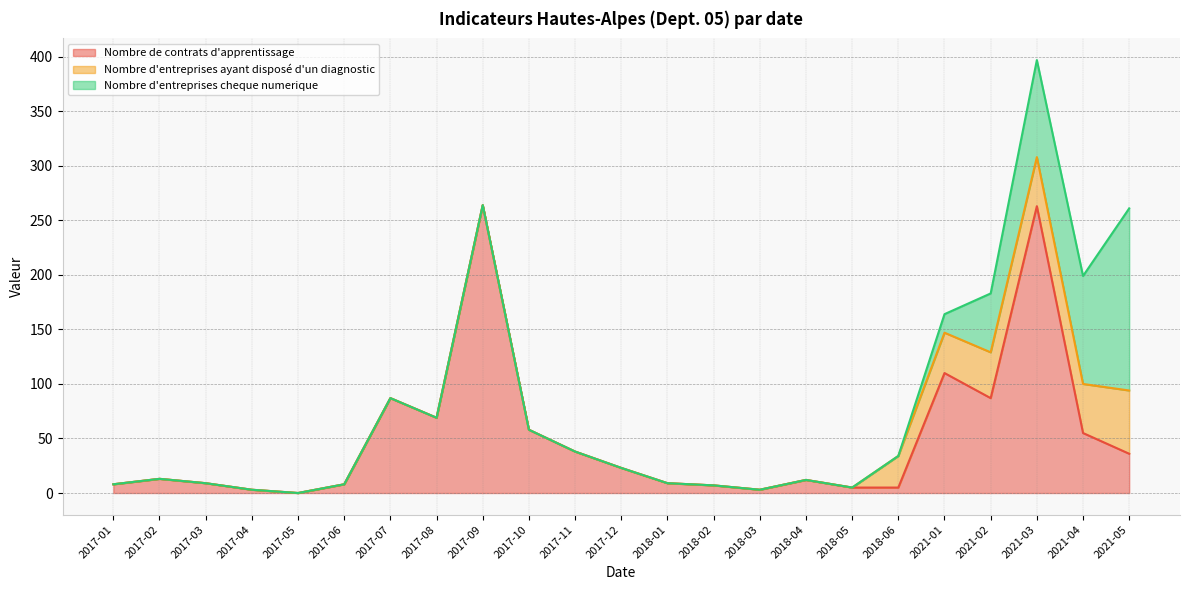

Rank the series at 2017-04 from highest to lowest value.

Nombre de contrats d'apprentissage, Nombre d'entreprises ayant disposé d'un diagnostic, Nombre d'entreprises cheque numerique